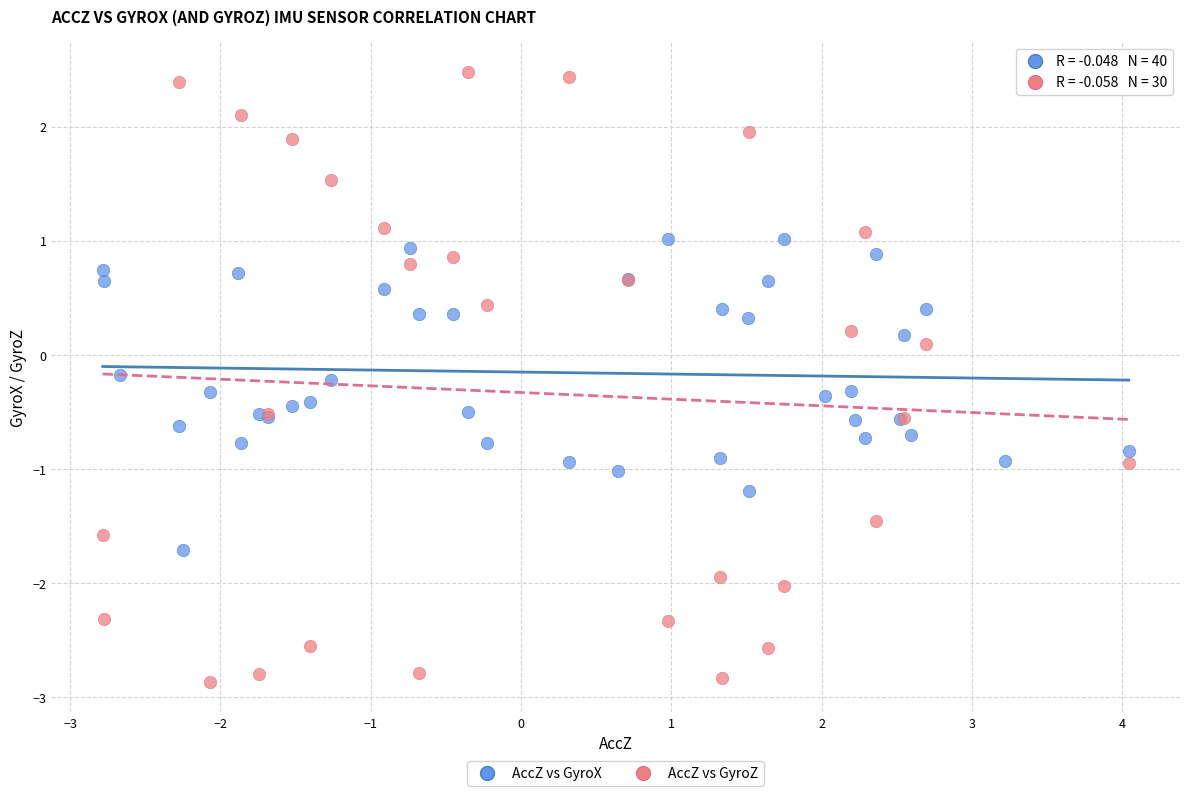

Which series contains the highest Y value?

AccZ vs GyroZ